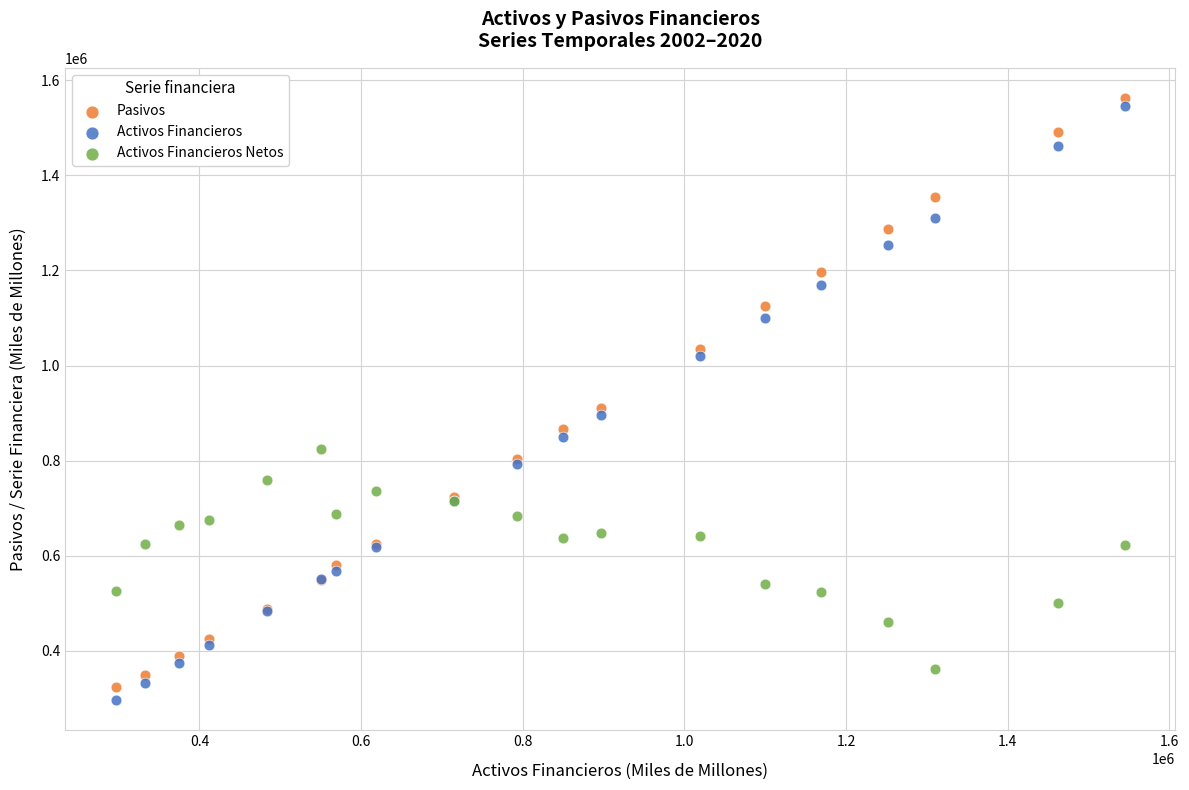

In the Pasivos series, what Y value is closest to 943190?

911582